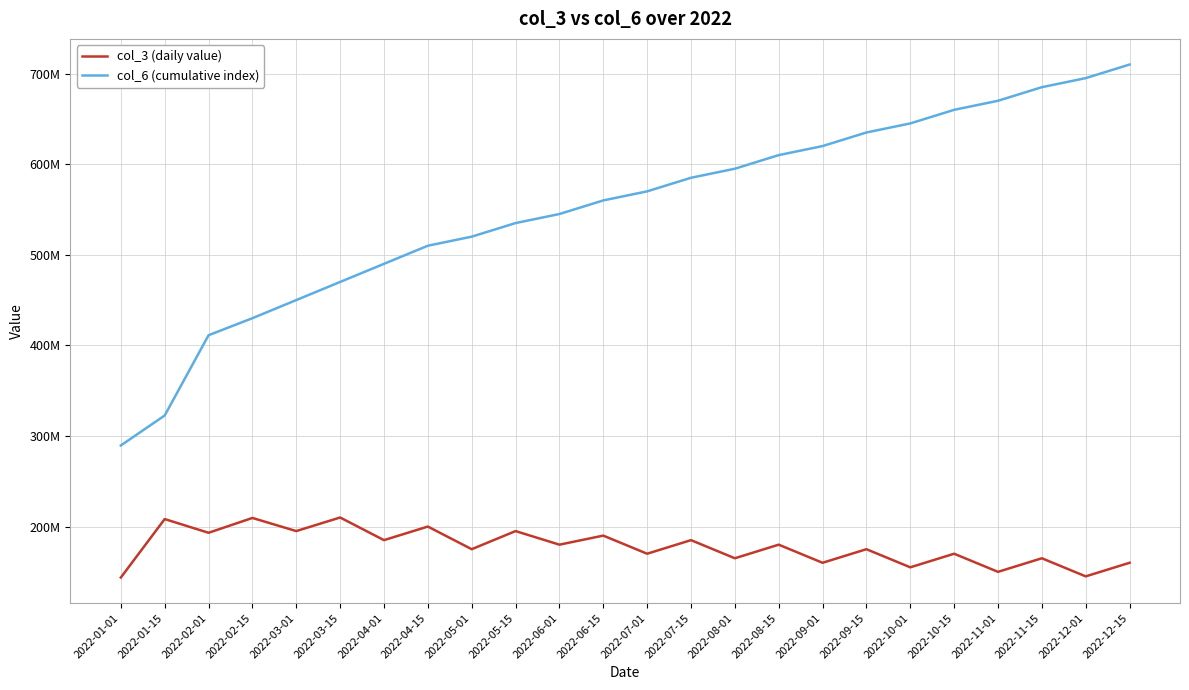

Does the chart have visible grid lines?

Yes